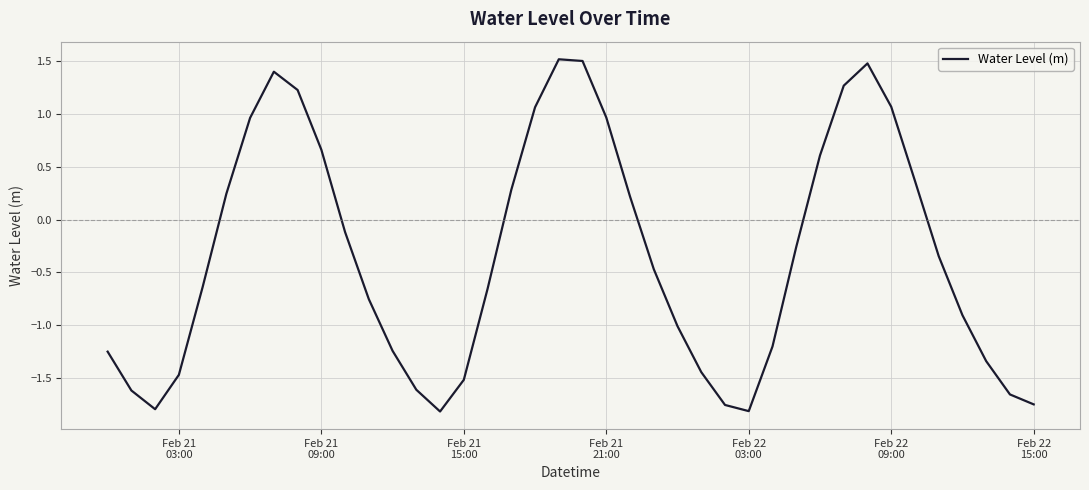

What is the maximum value shown in the chart?

1.5